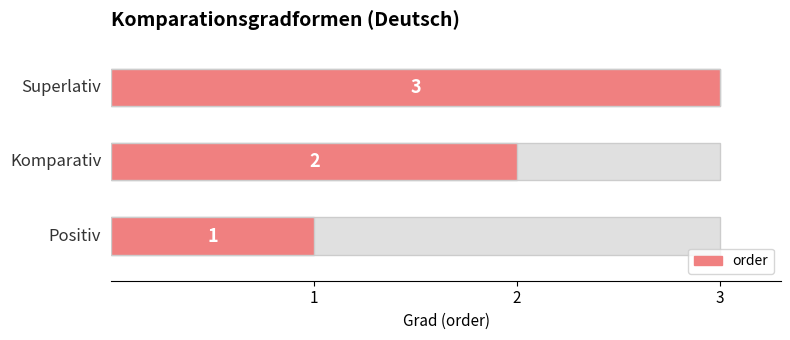

Reading left to right, transcribe all the data shown in this chart.

1	2	3